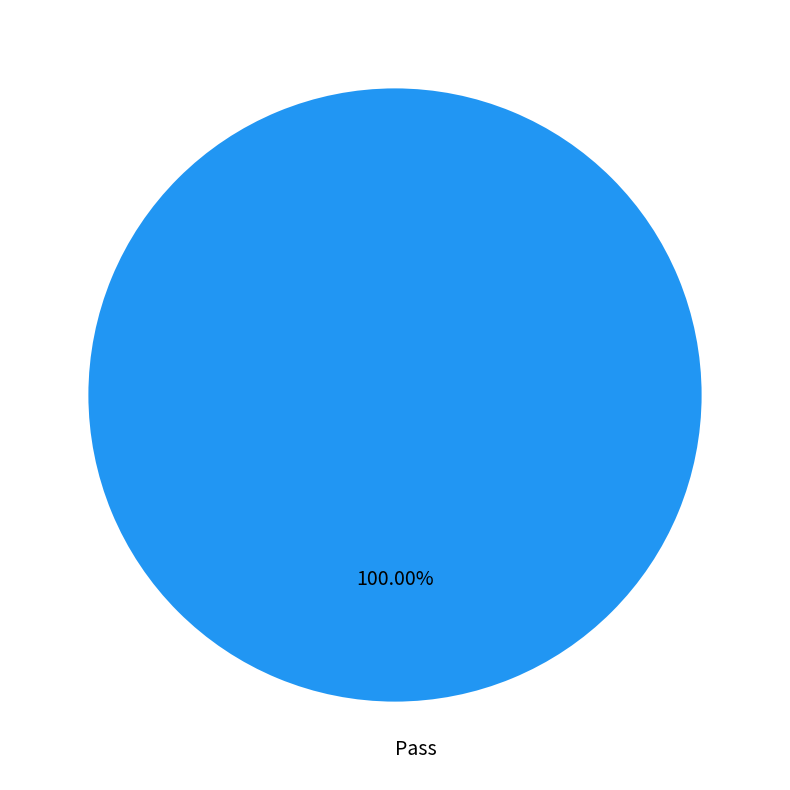

Is Pass the majority of the pie?

Yes